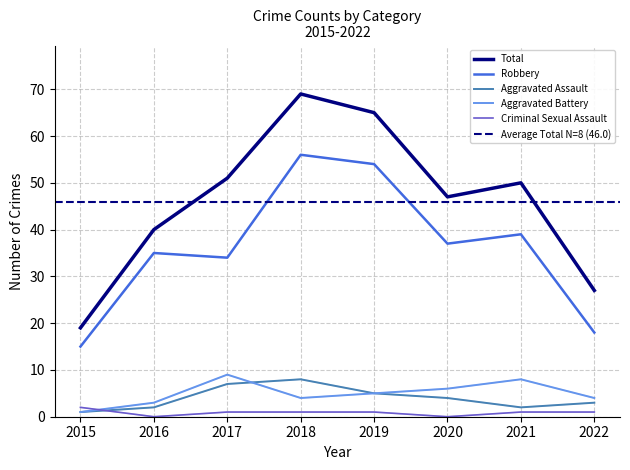

What is the difference between the Criminal Sexual Assault values at 2016 and 2015?

2